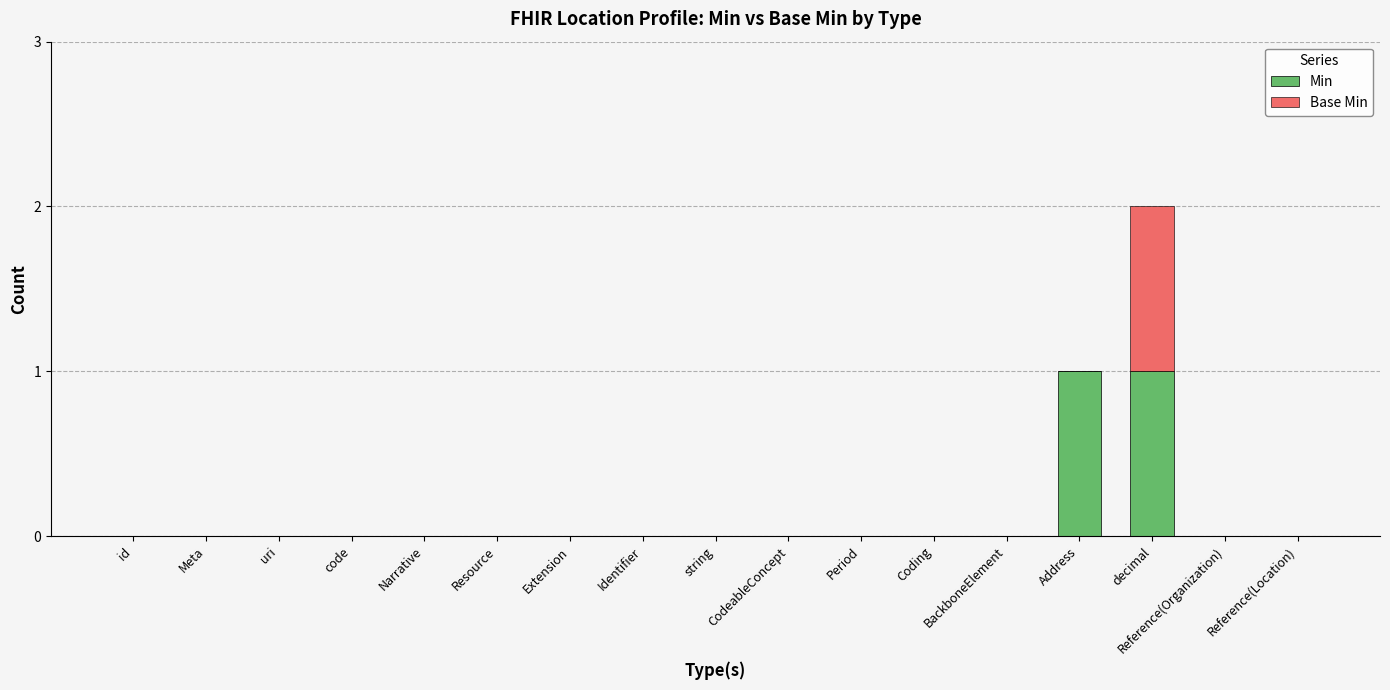

True or false: Min has a value of -1 at id.

False